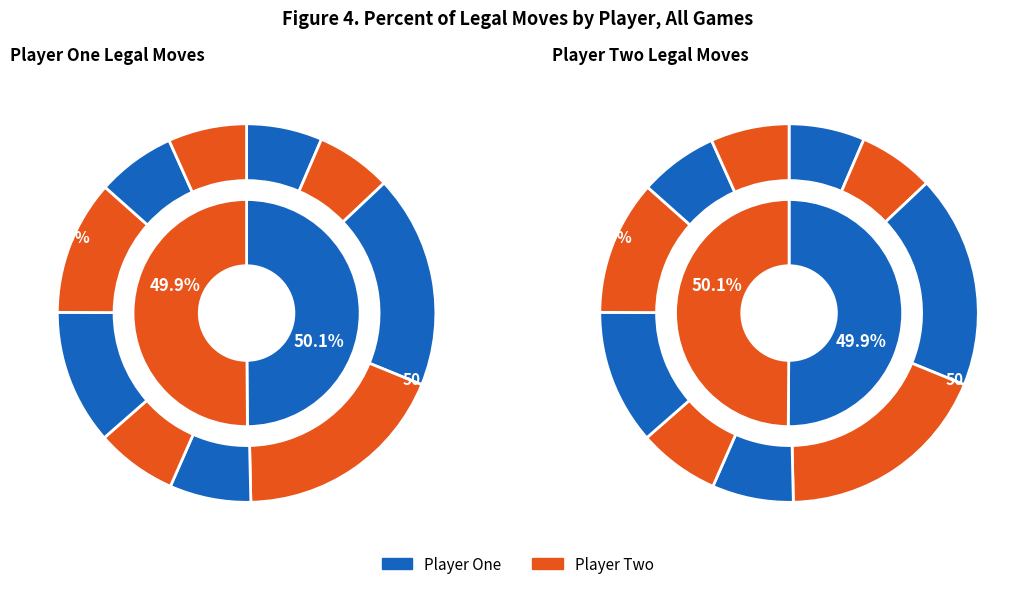

To the nearest percent, what is the difference between the largest and smallest slice percentages?

24%